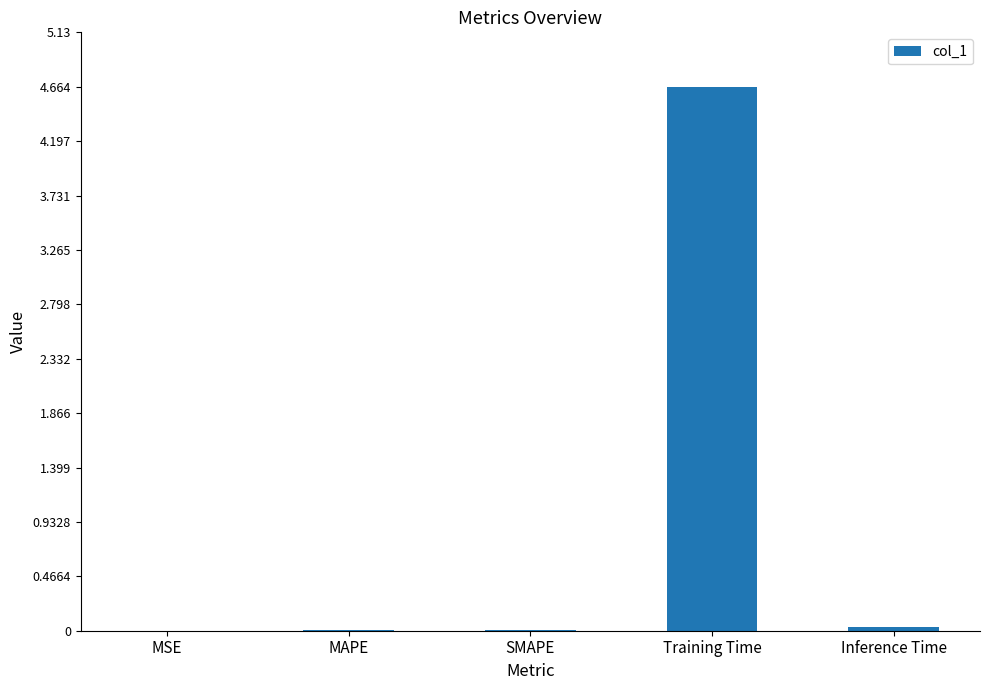

The value at MSE is 0.0. True or false?

True